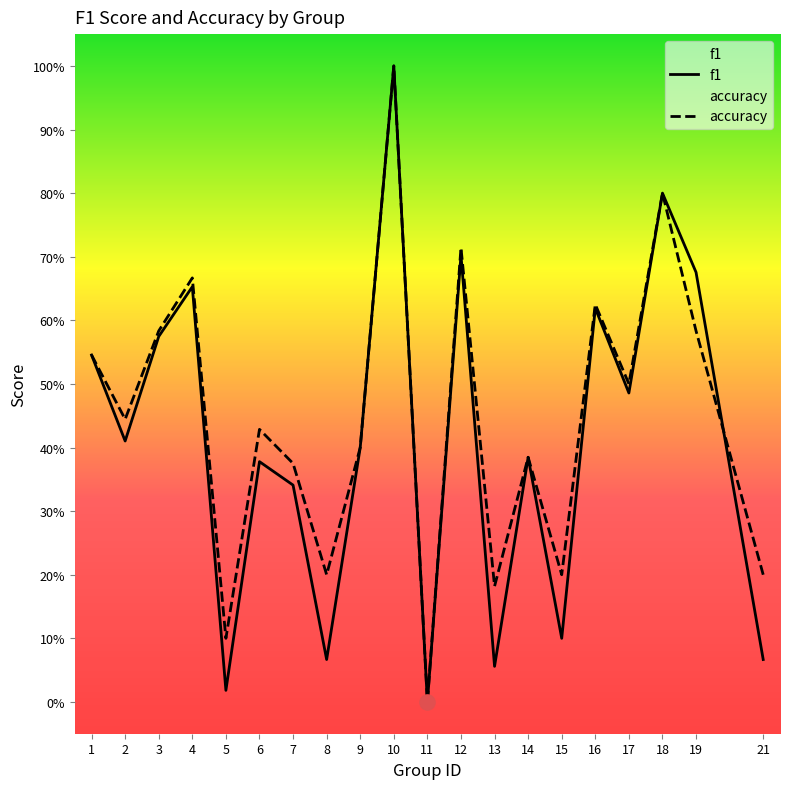

What are all the series names shown in the legend?

f1, accuracy